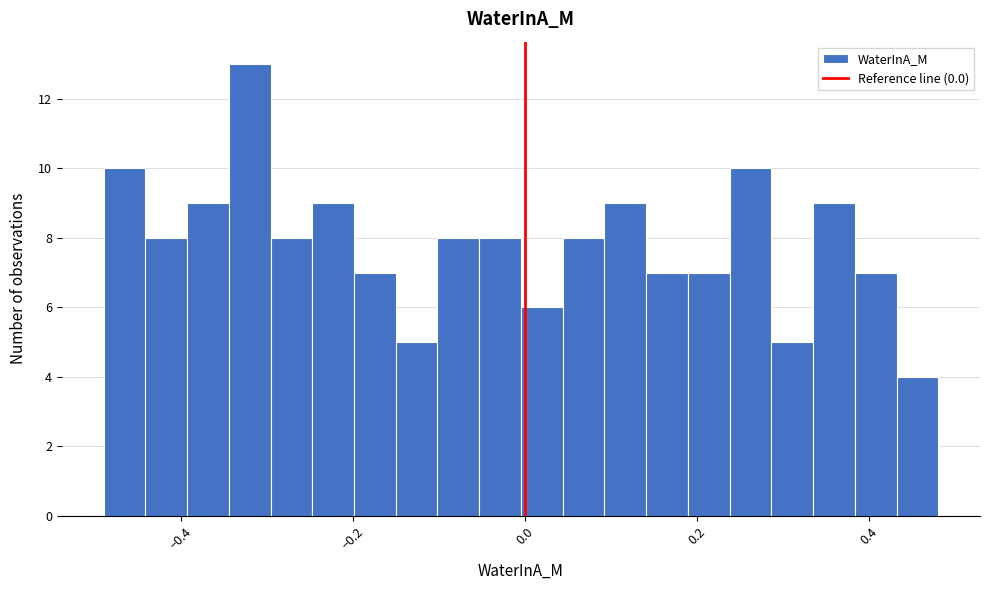

Around what value on the x-axis is the tallest bar? Give the approximate position of its centre, as read against the axis.

-0.32